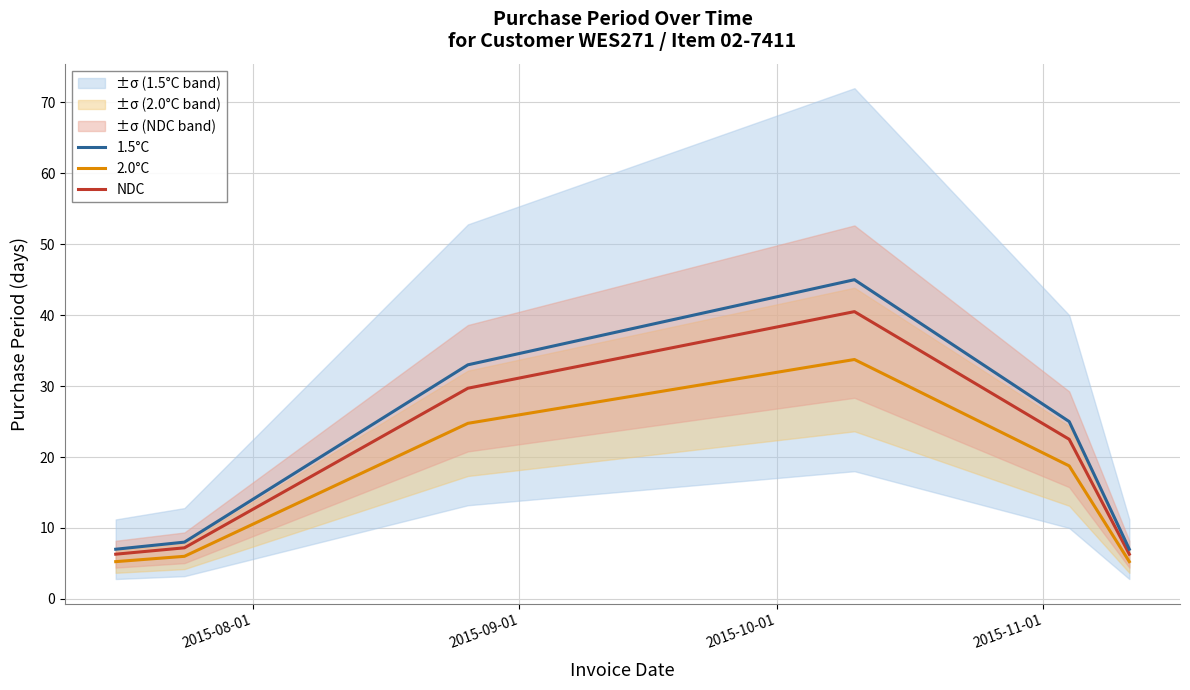

What is the minimum value for 1.5°C?

7.0